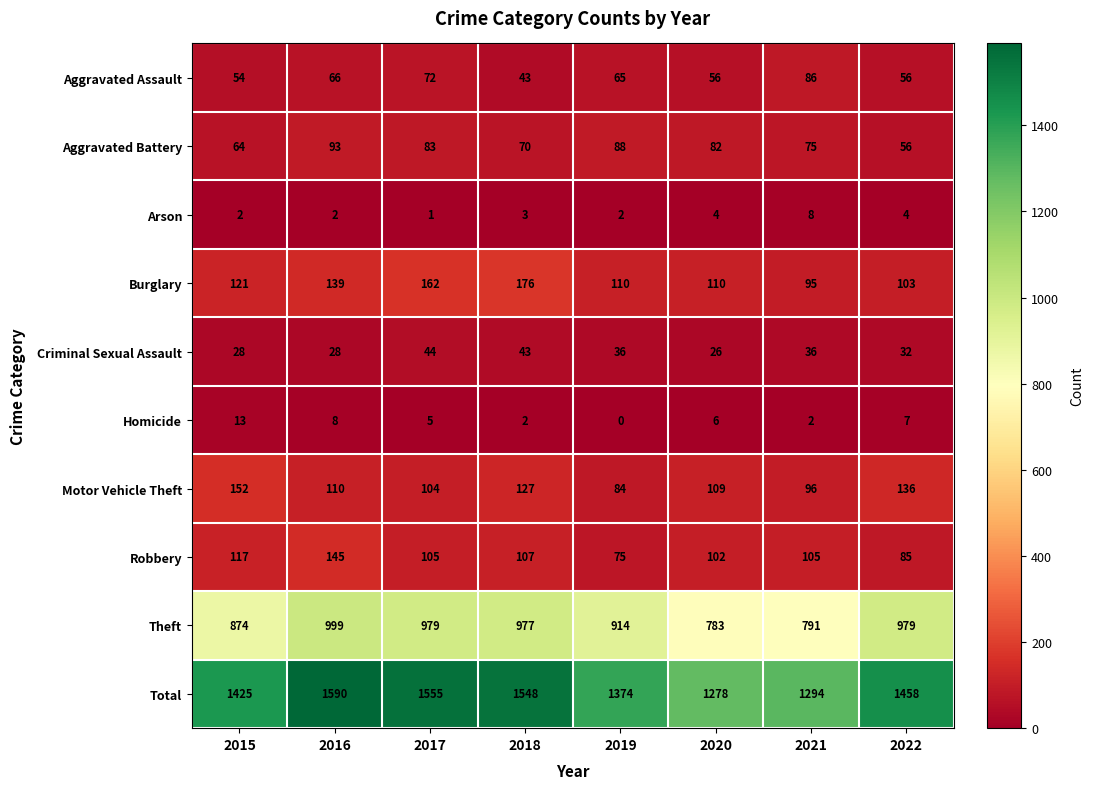

At how many categories does at least one series exceed 204?

8